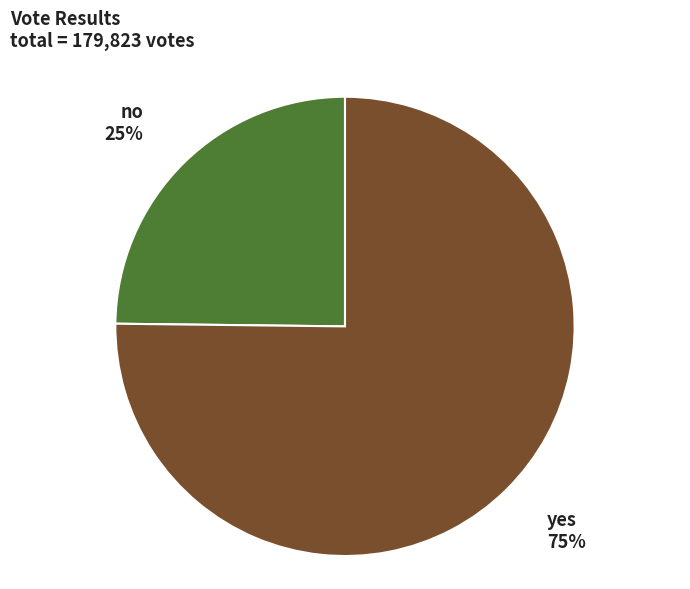

Is there any slice that represents more than half of the pie?

Yes